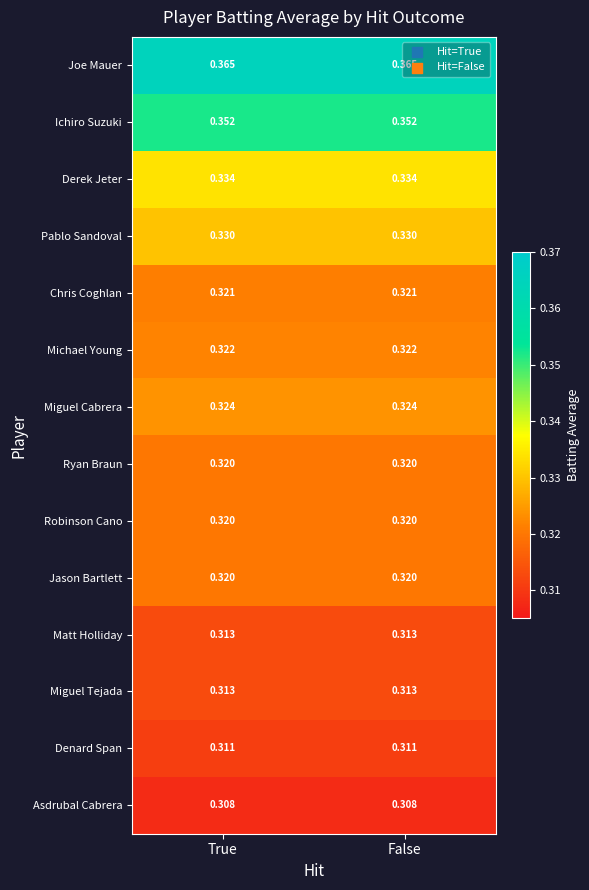

Is the value of Pablo Sandoval at True greater than the value of Miguel Tejada at False?

Yes